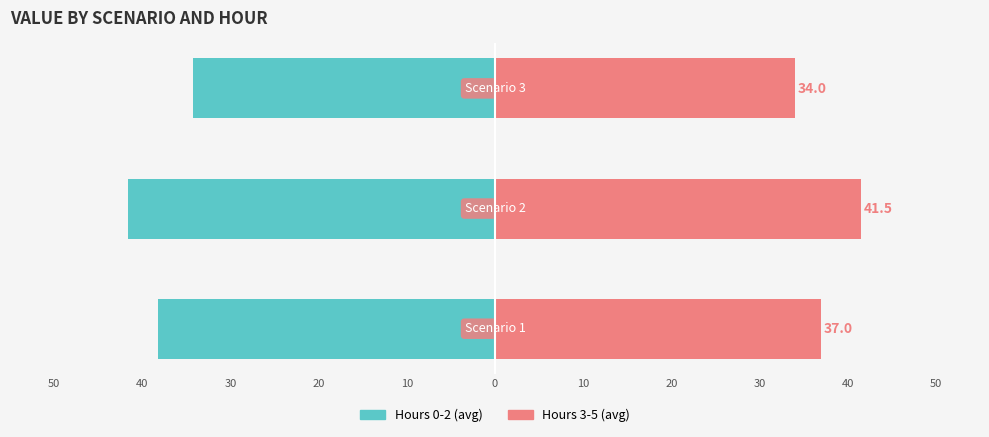

What is the difference between the maximum and minimum values in the Hours 3-5 (avg) series?

7.5